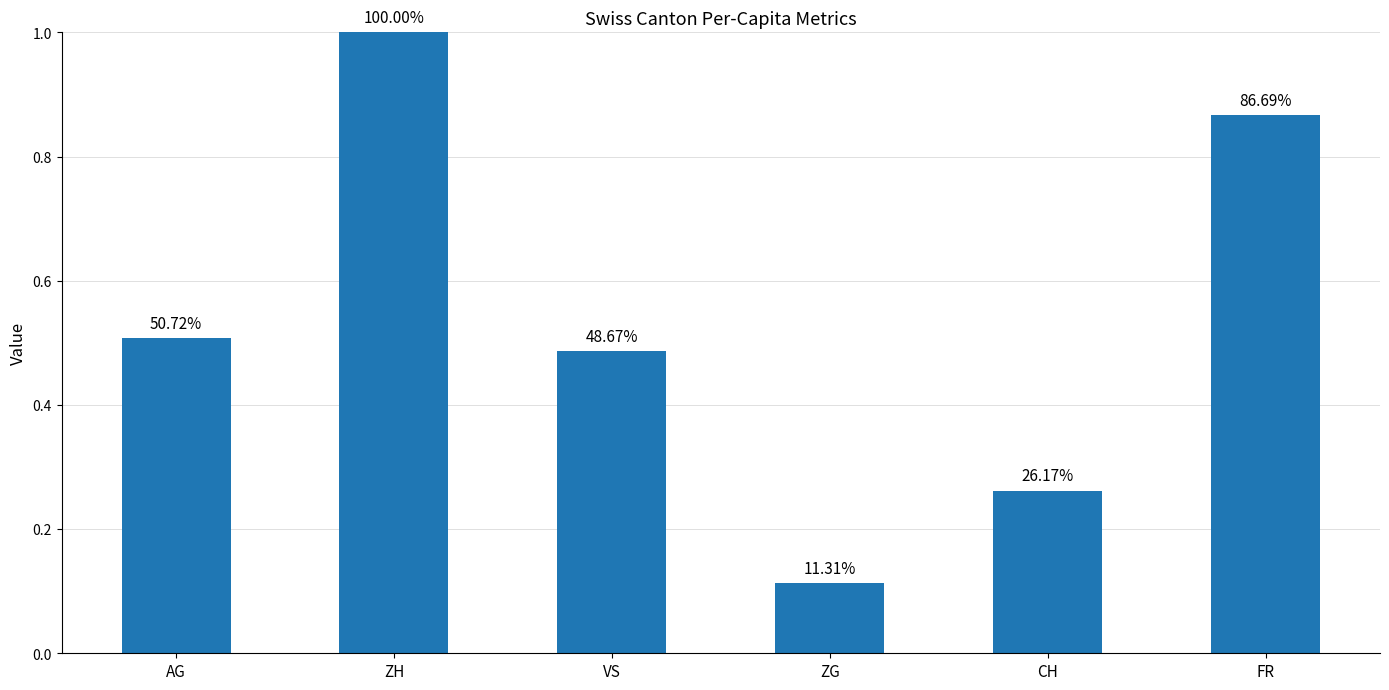

Does the chart contain any negative values?

No